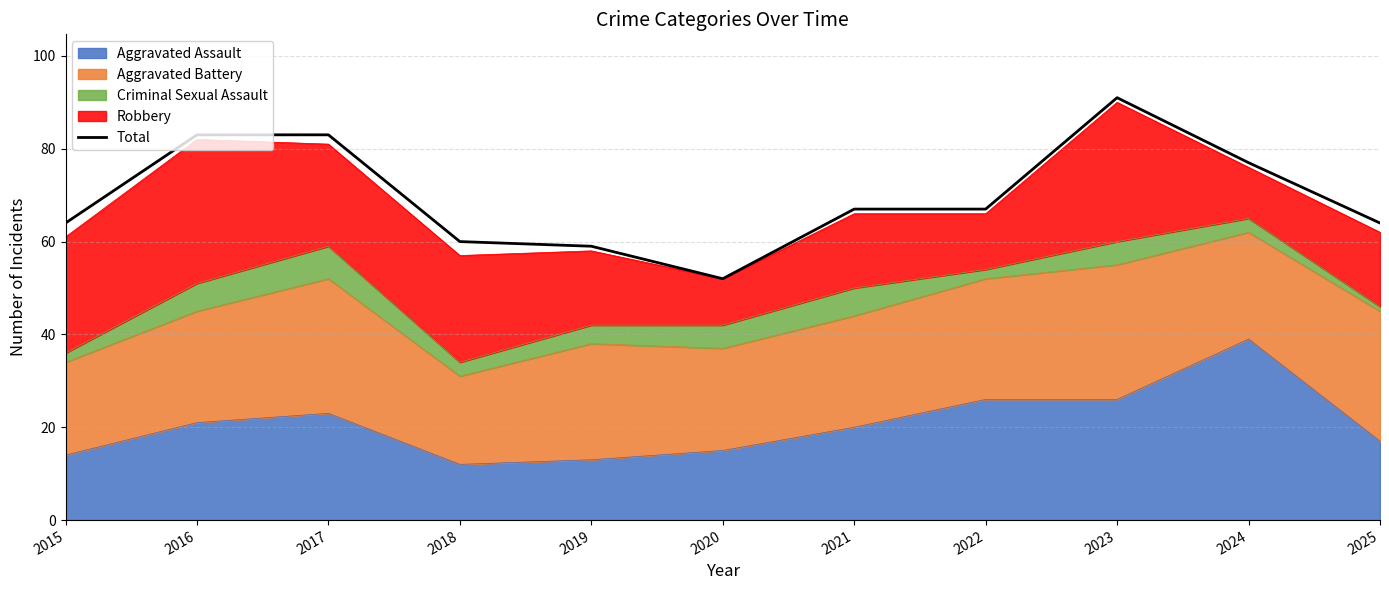

How many values are below 67?

5